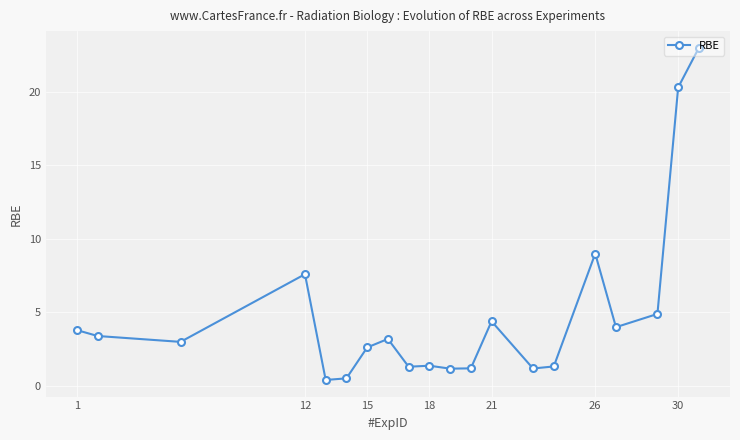

What is the greatest value displayed?

23.0